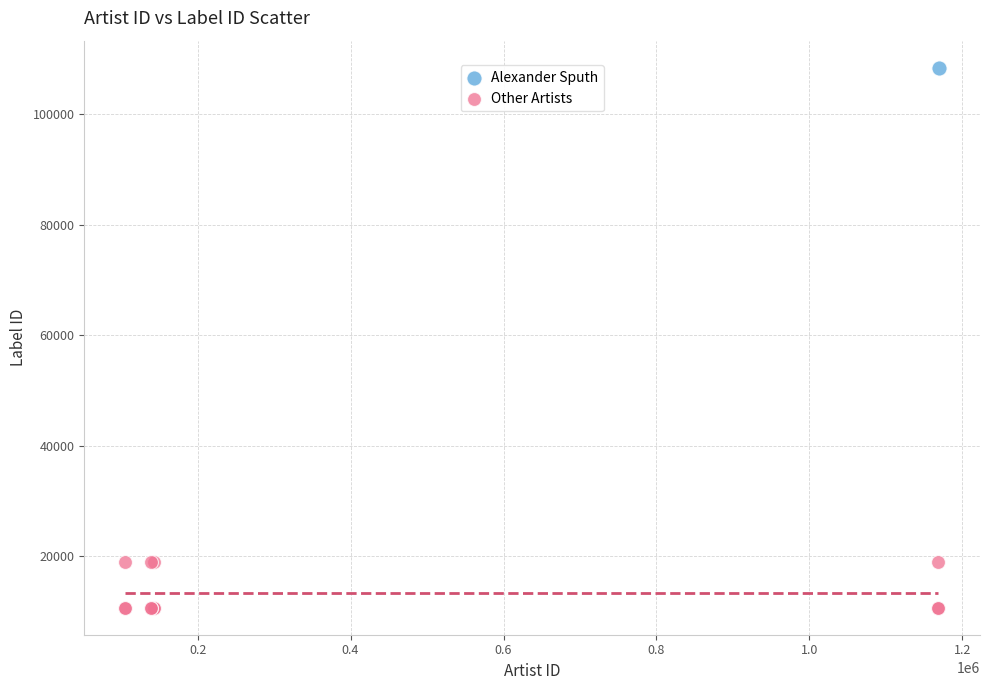

What are all the series names shown in the legend?

Alexander Sputh, Other Artists